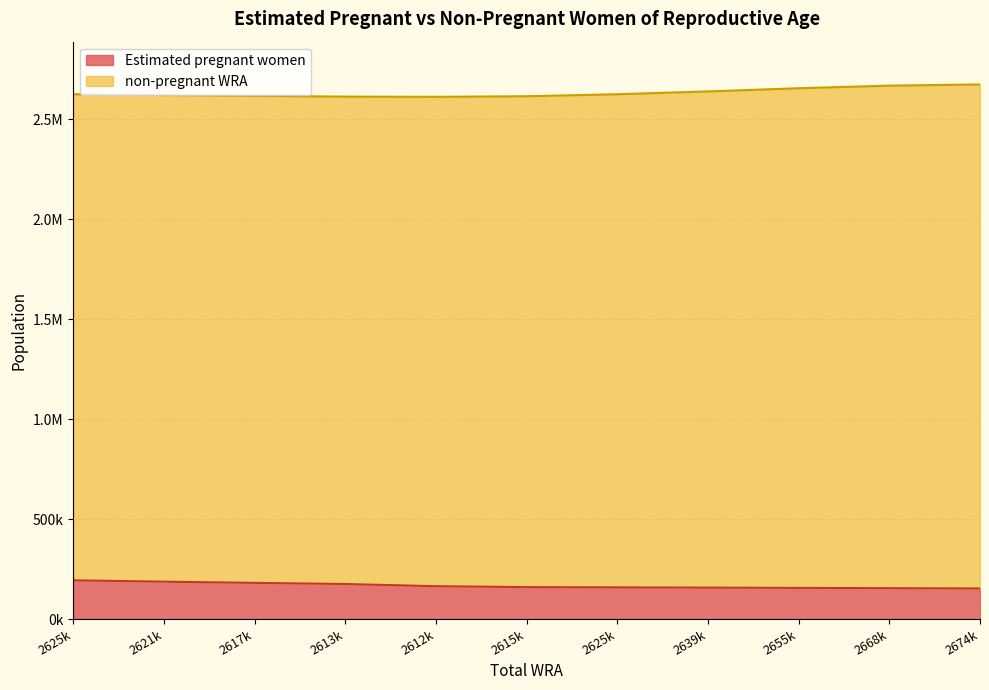

What is the sum of all values?

1838567.3